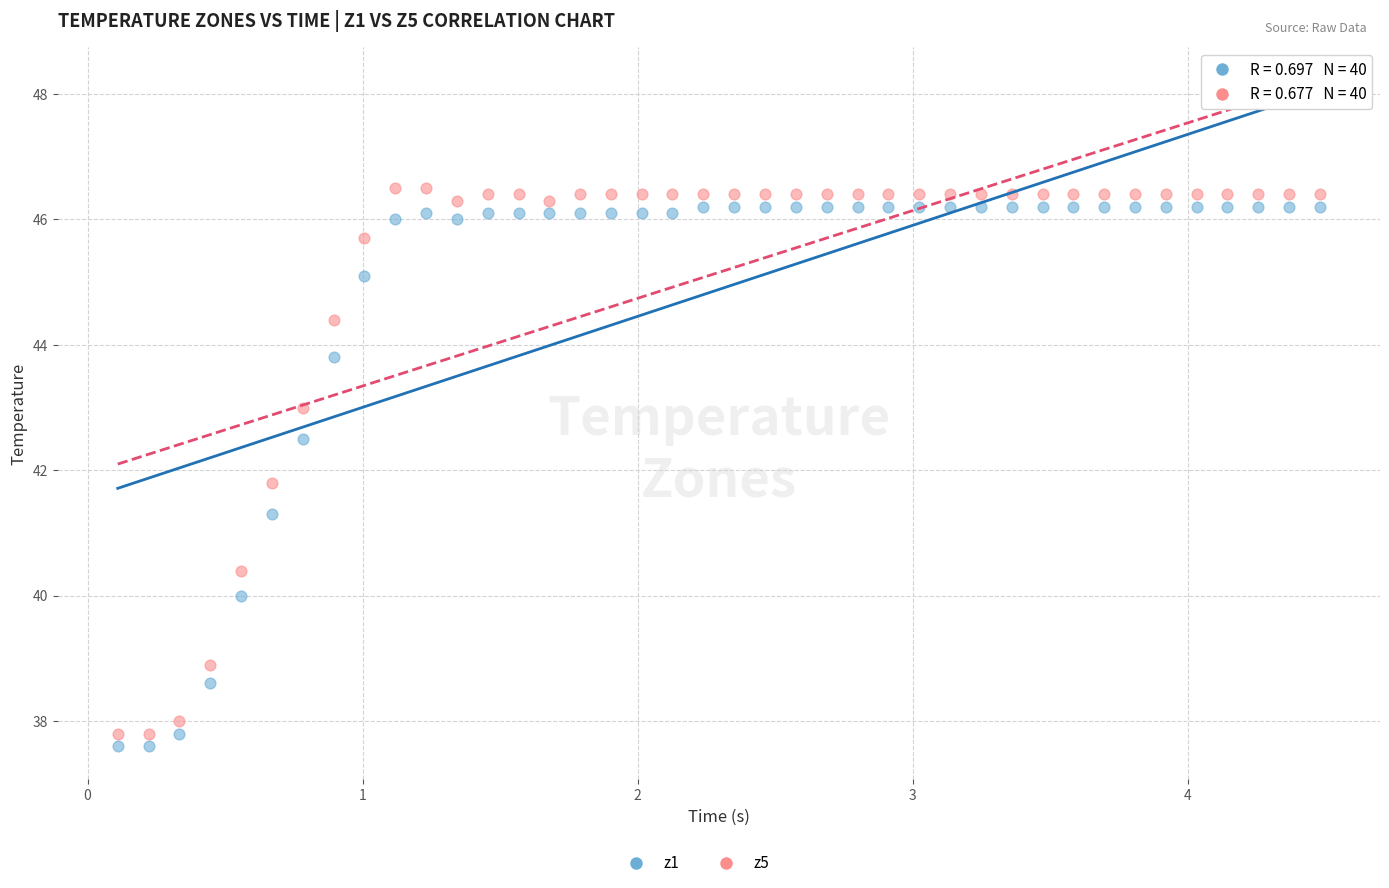

What is the X range (max minus min) for the scatter plot?

4.4